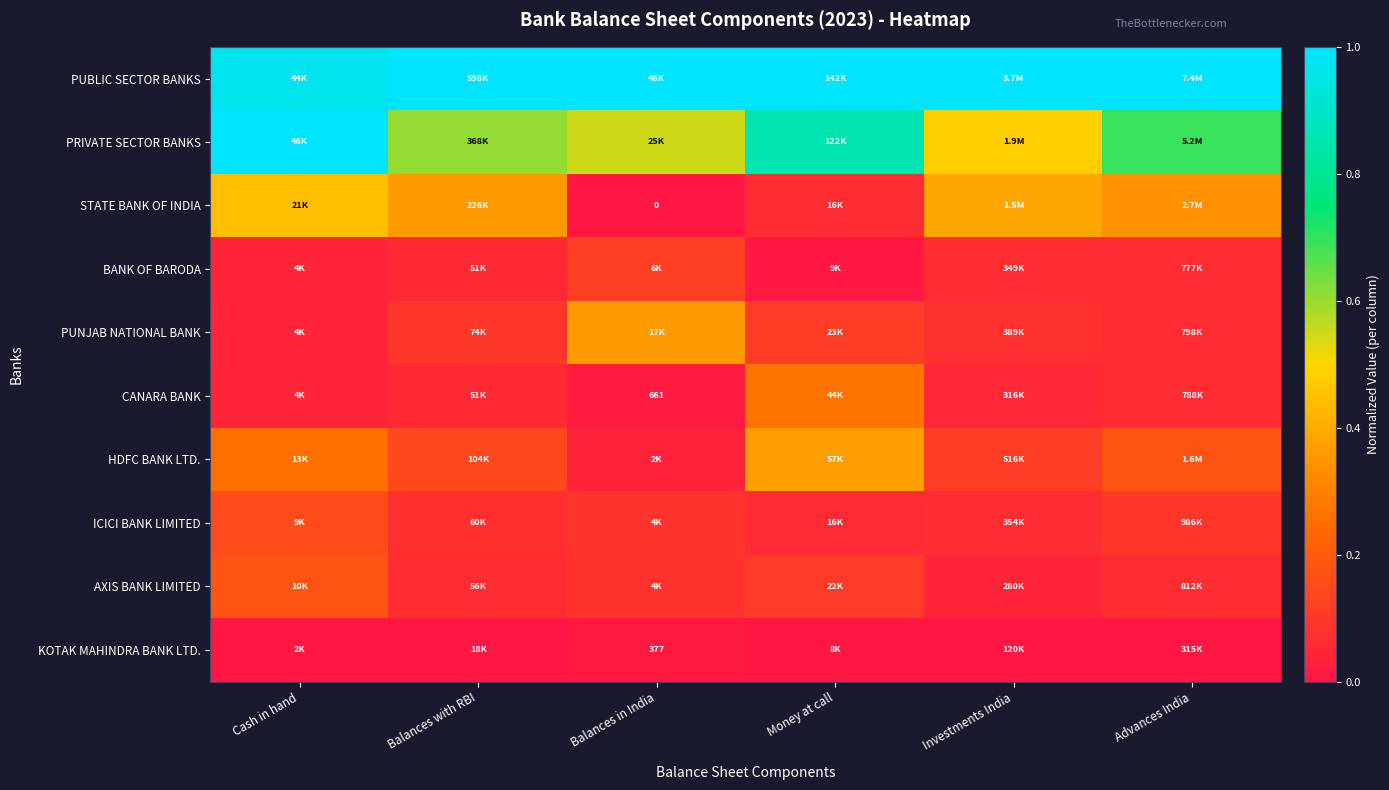

Rank the categories by STATE BANK OF INDIA value from lowest to highest.

Balances in India, Money at call, Advances India, Balances with RBI, Investments India, Cash in hand